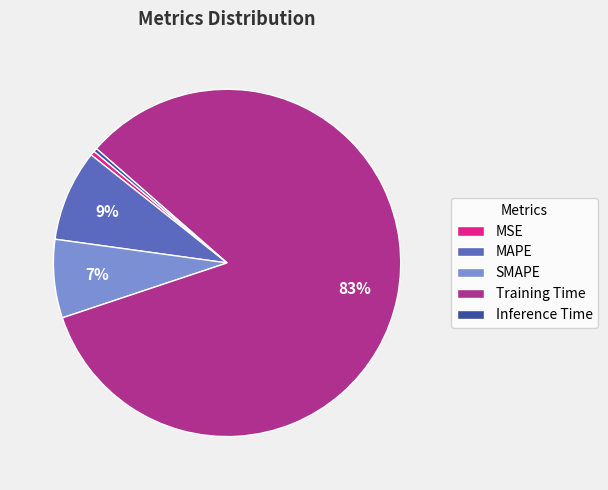

To the nearest percent, what percentage of the pie is SMAPE?

7%